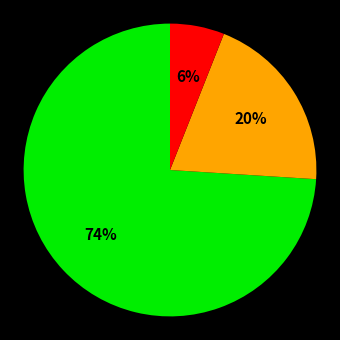

Is there a majority slice in this chart?

Yes